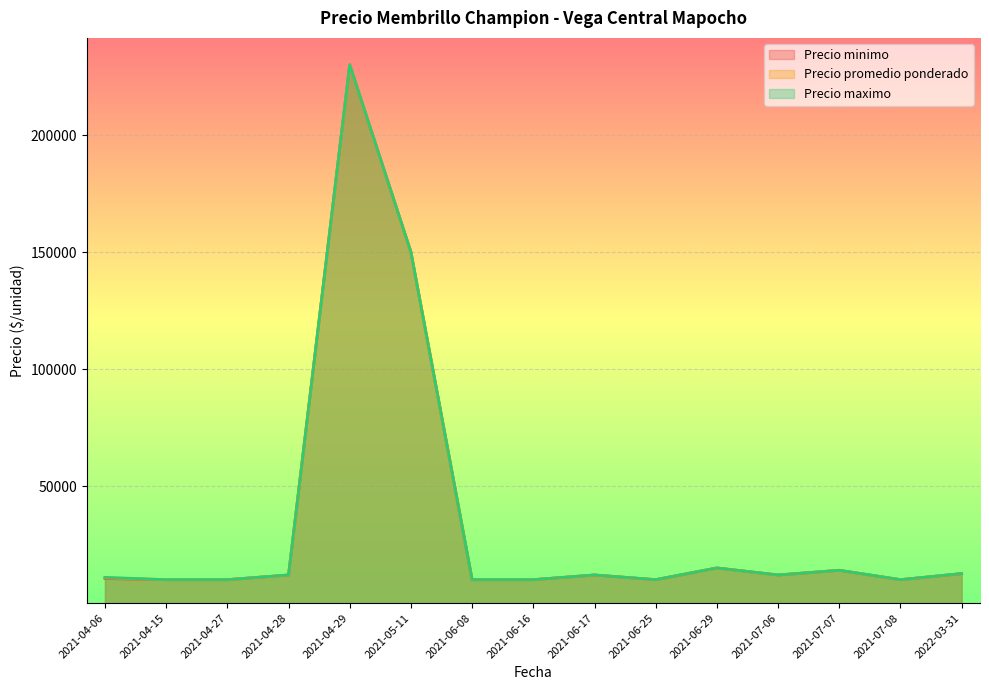

True or false: Precio minimo and Precio maximo cross at least once.

False